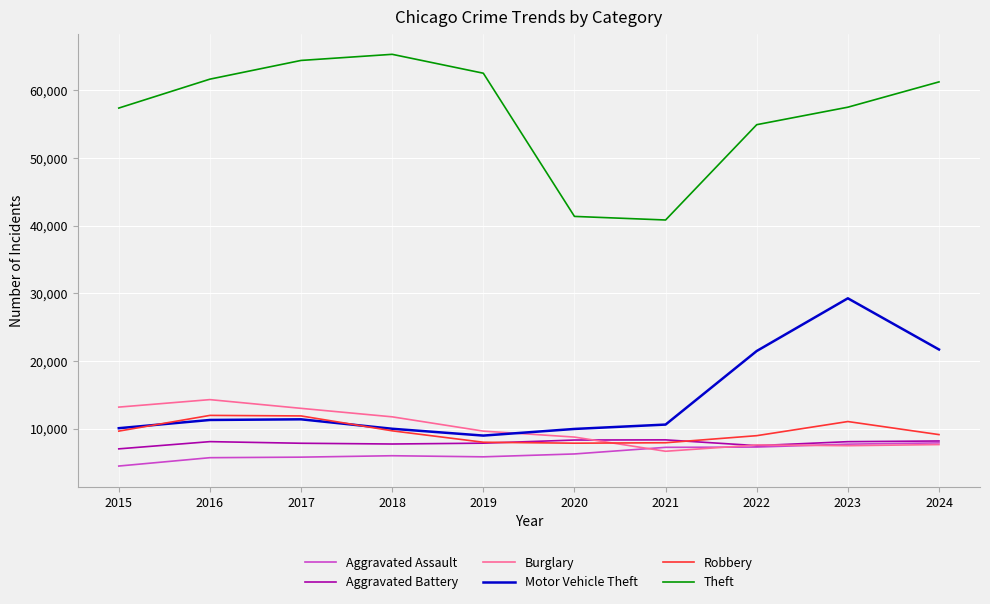

At which label does Burglary reach its peak?

2016